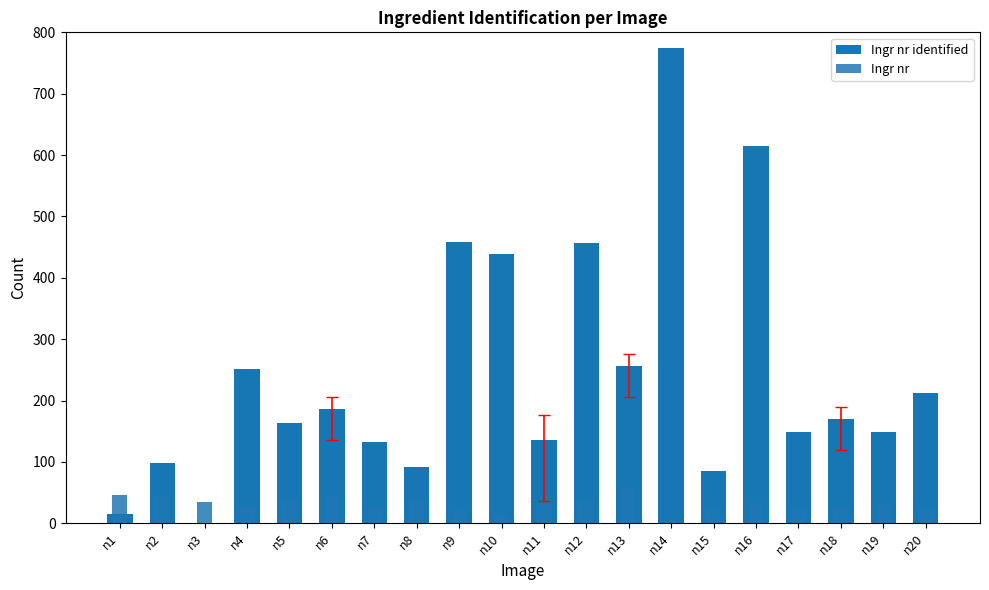

Which category has the highest value in the Ingr nr identified series?

n14